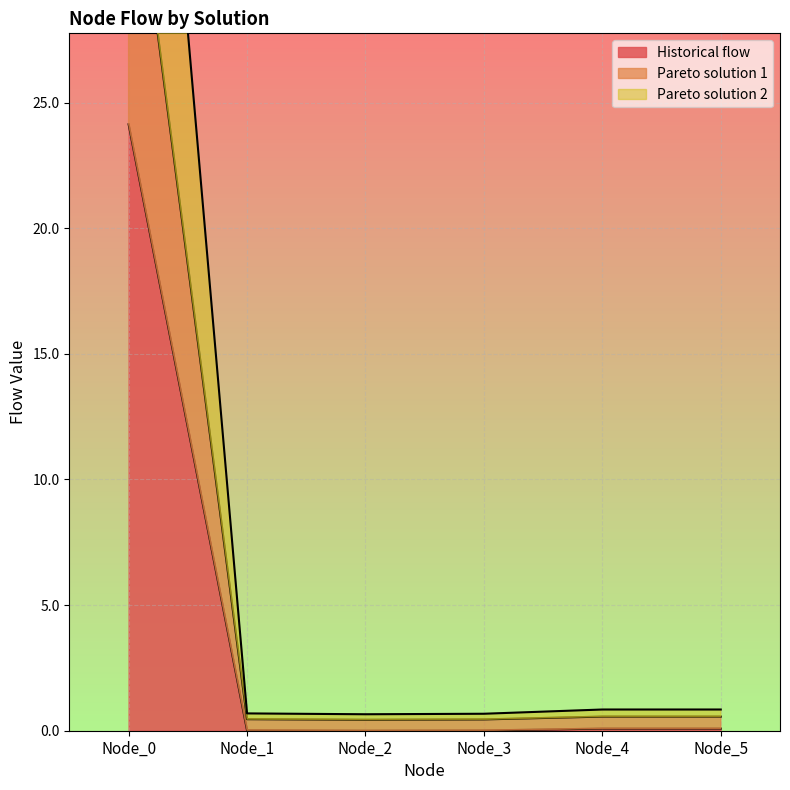

At which category is the sum across all series the highest?

Node_0